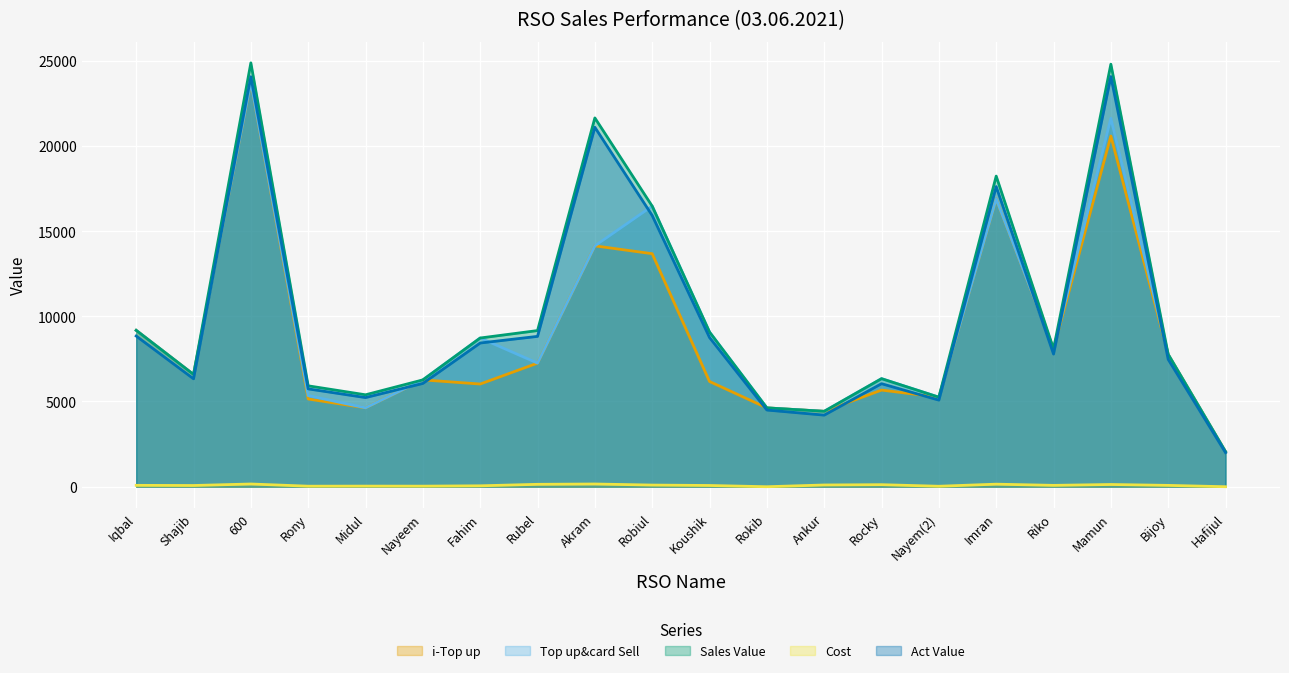

What is the sum of the i-Top up values at Mamun and Bijoy?

28333.0